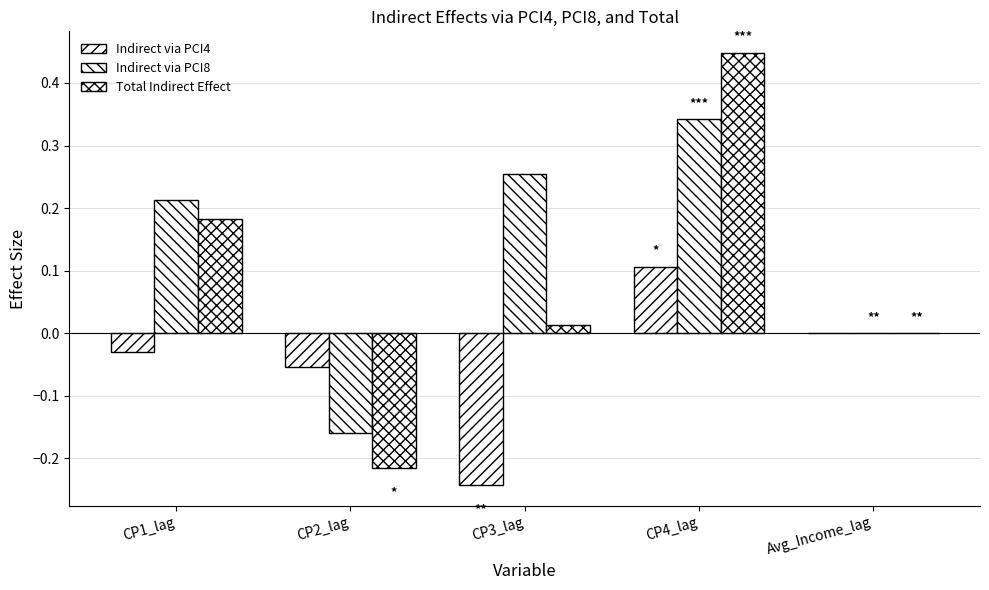

Reading left to right, list all the values displayed in this chart.

Indirect via PCI4: CP1_lag=-0.0	CP2_lag=-0.1	CP3_lag=-0.2	CP4_lag=0.1	Avg_Income_lag=0.0
Indirect via PCI8: CP1_lag=0.2	CP2_lag=-0.2	CP3_lag=0.3	CP4_lag=0.3	Avg_Income_lag=0.0
Total Indirect Effect: CP1_lag=0.2	CP2_lag=-0.2	CP3_lag=0.0	CP4_lag=0.4	Avg_Income_lag=0.0